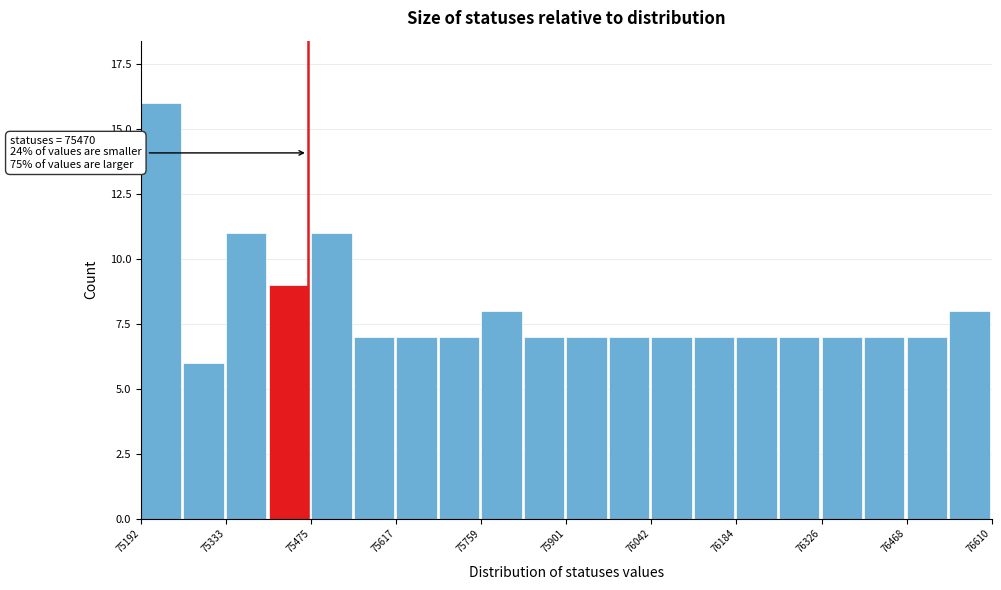

Read against the x-axis, roughly where is the centre of the tallest bar?

75220